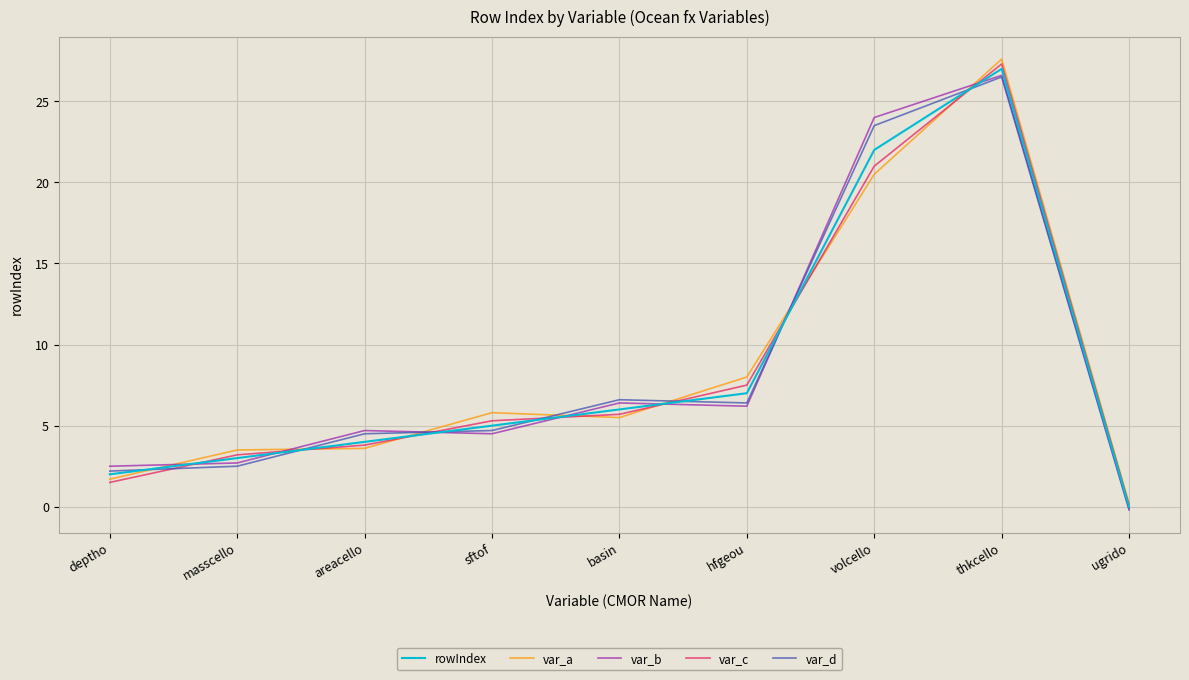

At which category does rowIndex reach its first local peak?

thkcello